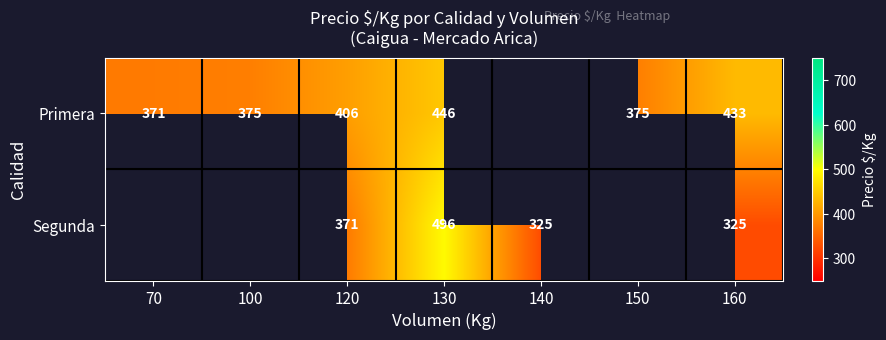

Which series changed the most between 120 and 130?

Segunda